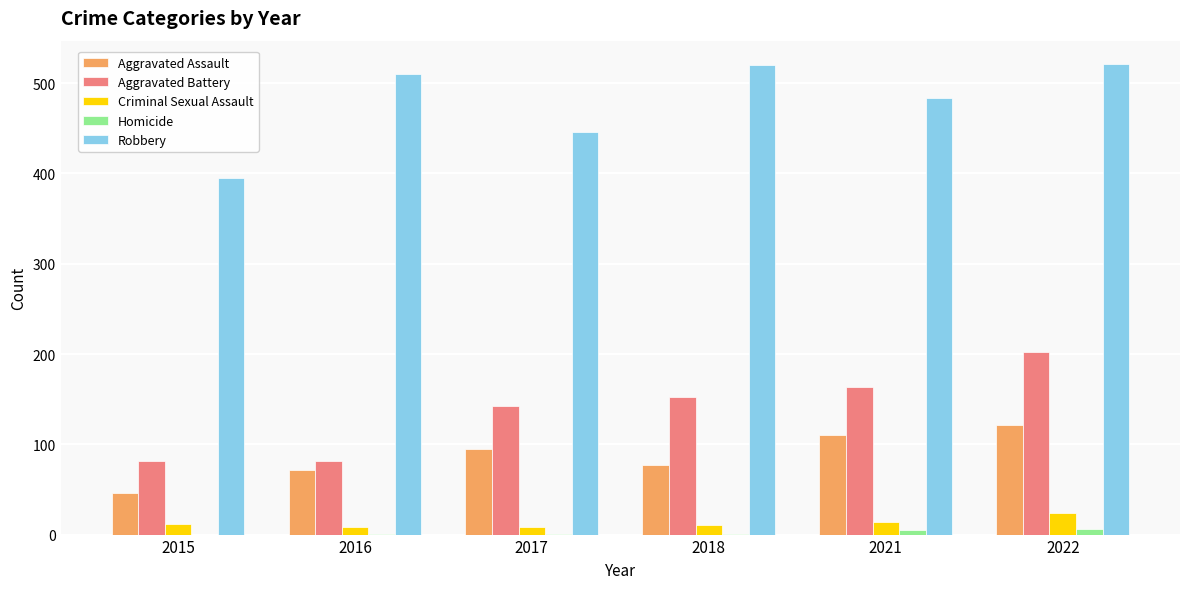

True or false: Robbery has a value of 268 at 2015.

False